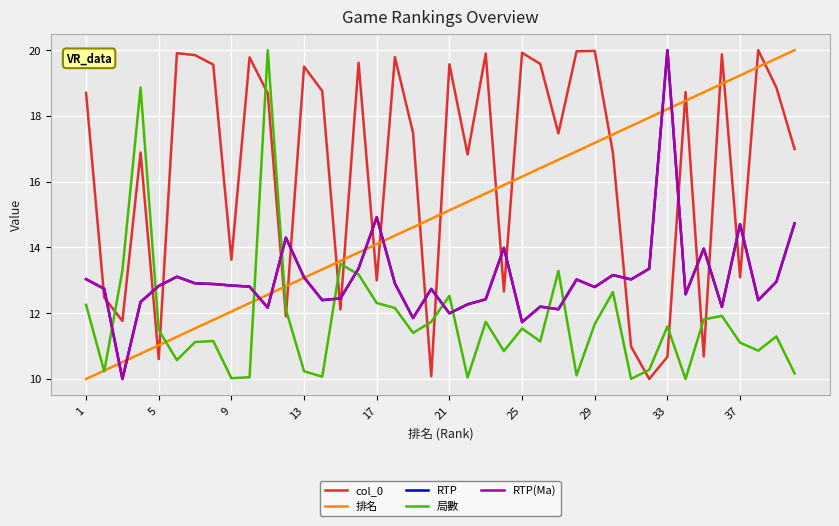

Which series has the largest total across all categories?

col_0